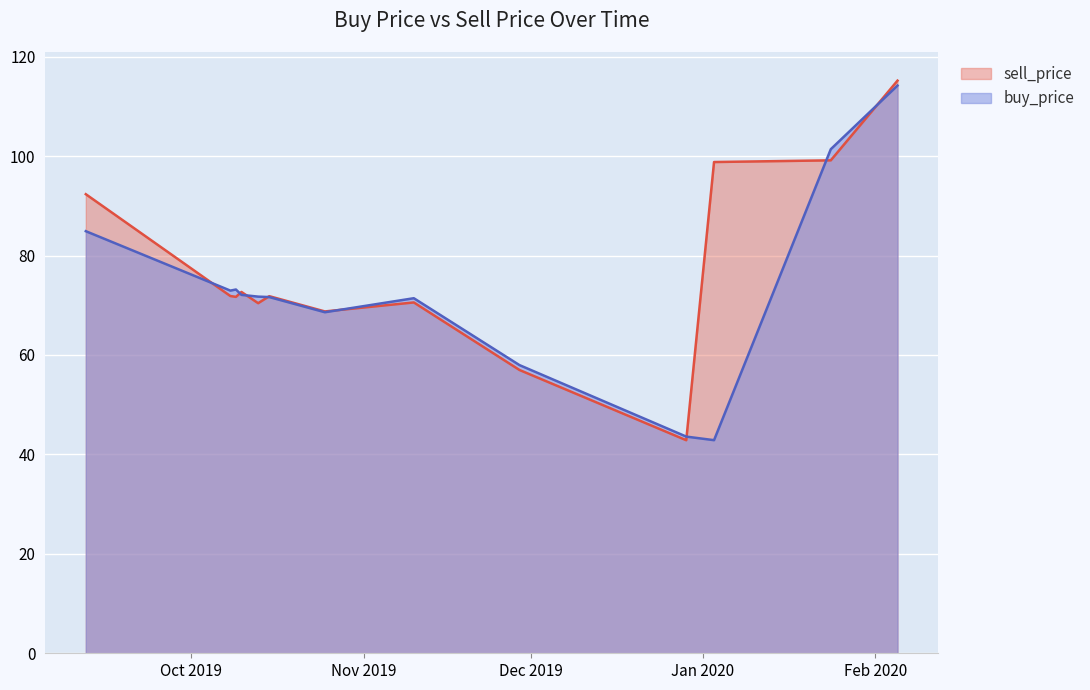

Rank the categories by sell_price value from lowest to highest.

2019-12-29, 2019-11-29, 2019-10-25, 2019-10-13, 2019-11-10, 2019-10-09, 2019-10-15, 2019-10-08, 2019-10-10, 2019-09-12, 2020-01-03, 2020-01-24, 2020-02-05